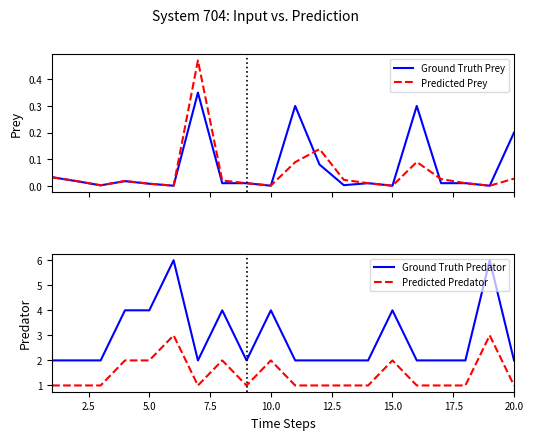

Which series has the widest spread of values?

Ground Truth Predator